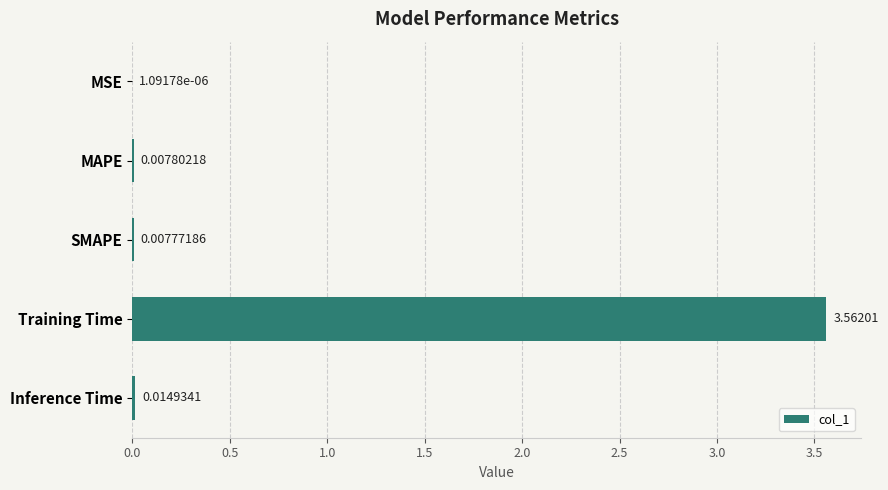

Which has a higher value, MAPE or SMAPE?

MAPE